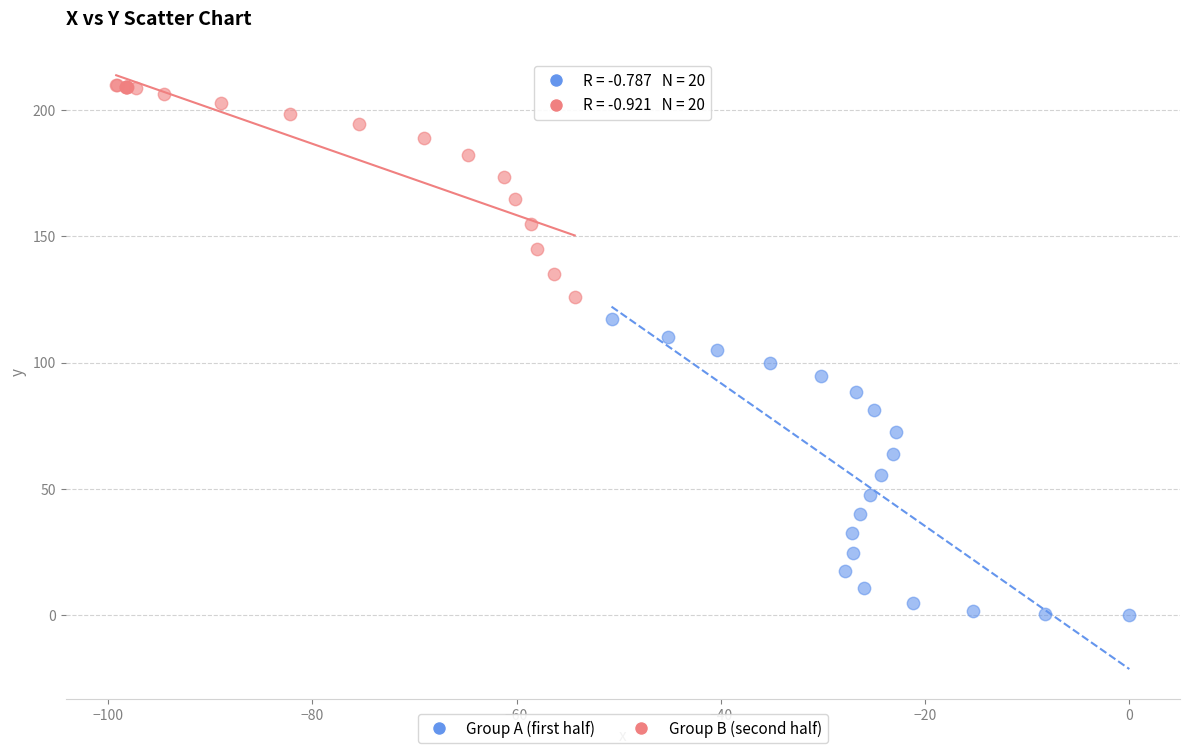

Which series contains the lowest Y value?

Group A (first half)